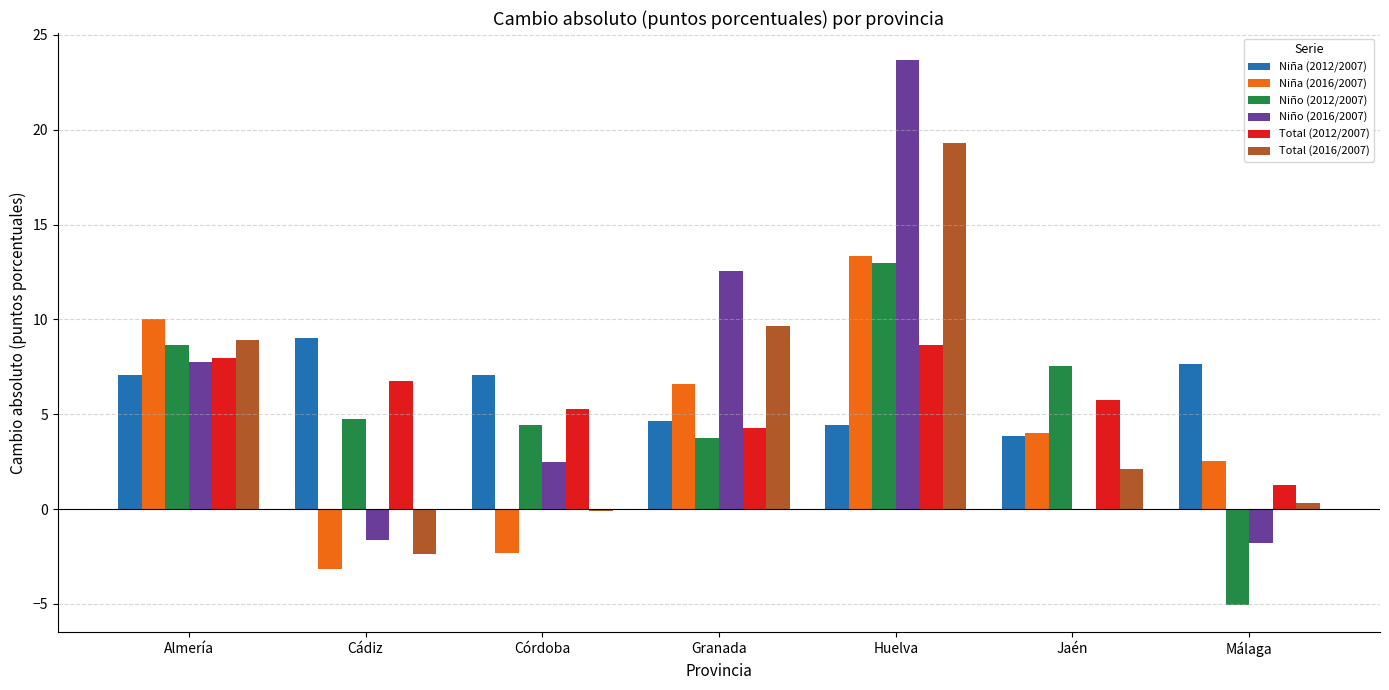

Which series changed the most between Granada and Jaén?

Niño (2016/2007)